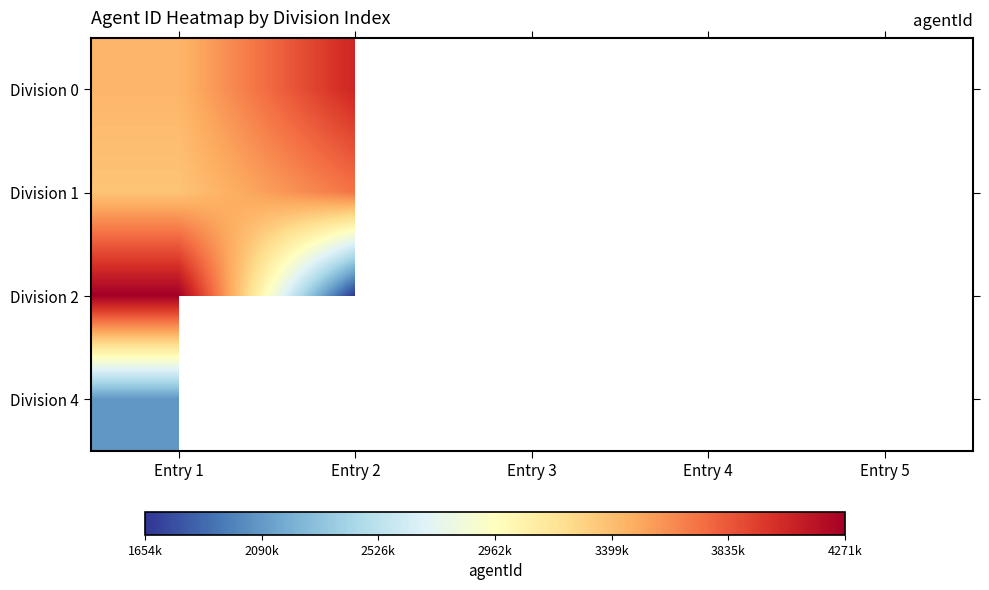

List the labels in order of Division 4 value, largest first.

Entry 1, Entry 2, Entry 3, Entry 4, Entry 5